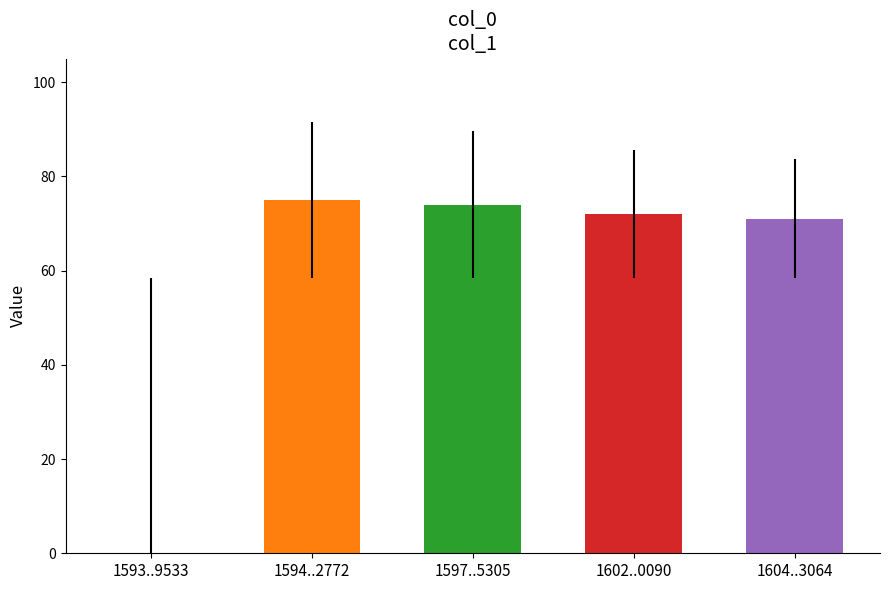

At which label is the value closest to 37?

1604..3064